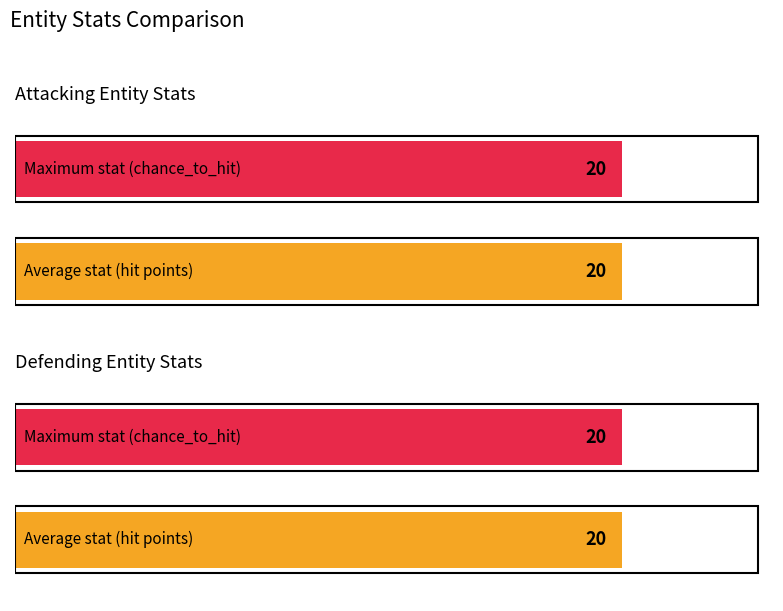

True or false: Attacking Entity has a value of 8 at Clout.

False